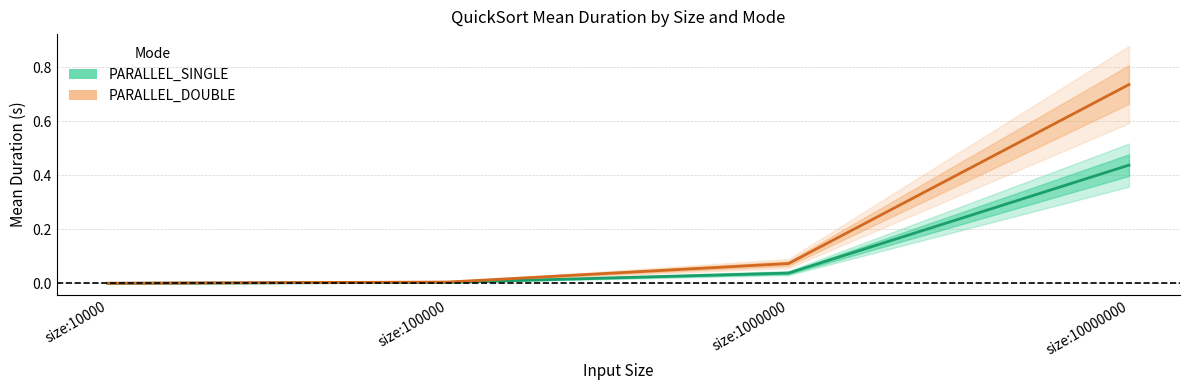

True or false: PARALLEL_SINGLE_Mean and PARALLEL_DOUBLE_Mean cross at least once.

False